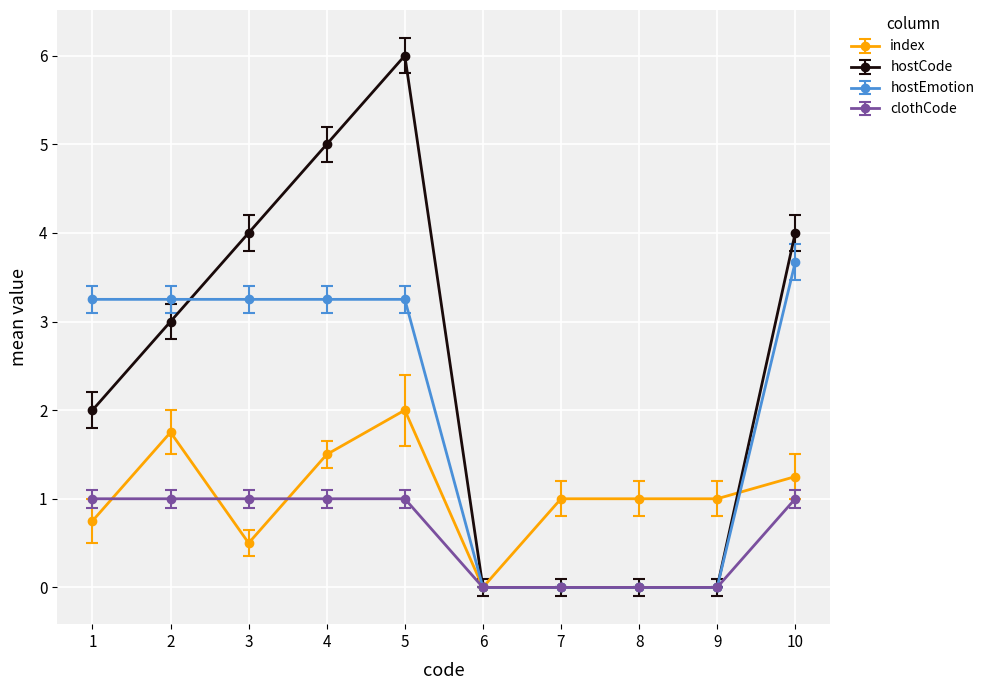

True or false: hostEmotion and hostCode intersect in this chart.

True